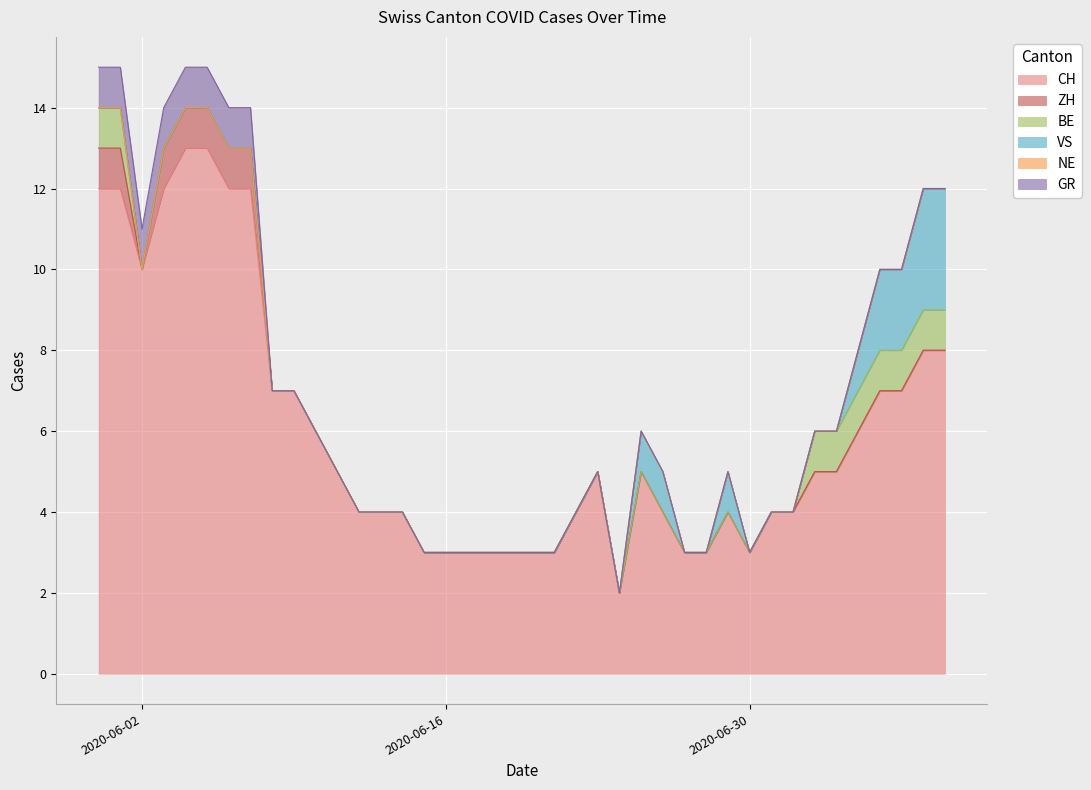

Reading left to right, extract all data points from this chart.

CH: 2020-05-31=12	2020-06-01=12	2020-06-02=10	2020-06-03=12	2020-06-04=13	2020-06-05=13	2020-06-06=12	2020-06-07=12	2020-06-08=7	2020-06-09=7	2020-06-10=6	2020-06-11=5	2020-06-12=4	2020-06-13=4	2020-06-14=4	2020-06-15=3	2020-06-16=3	2020-06-17=3	2020-06-18=3	2020-06-19=3	2020-06-20=3	2020-06-21=3	2020-06-22=4	2020-06-23=5	2020-06-24=2	2020-06-25=5	2020-06-26=4	2020-06-27=3	2020-06-28=3	2020-06-29=4	2020-06-30=3	2020-07-01=4	2020-07-02=4	2020-07-03=5	2020-07-04=5	2020-07-05=6	2020-07-06=7	2020-07-07=7	2020-07-08=8	2020-07-09=8
ZH: 2020-05-31=1	2020-06-01=1	2020-06-02=0	2020-06-03=1	2020-06-04=1	2020-06-05=1	2020-06-06=1	2020-06-07=1	2020-06-08=0	2020-06-09=0	2020-06-10=0	2020-06-11=0	2020-06-12=0	2020-06-13=0	2020-06-14=0	2020-06-15=0	2020-06-16=0	2020-06-17=0	2020-06-18=0	2020-06-19=0	2020-06-20=0	2020-06-21=0	2020-06-22=0	2020-06-23=0	2020-06-24=0	2020-06-25=0	2020-06-26=0	2020-06-27=0	2020-06-28=0	2020-06-29=0	2020-06-30=0	2020-07-01=0	2020-07-02=0	2020-07-03=0	2020-07-04=0	2020-07-05=0	2020-07-06=0	2020-07-07=0	2020-07-08=0	2020-07-09=0
BE: 2020-05-31=1	2020-06-01=1	2020-06-02=0	2020-06-03=0	2020-06-04=0	2020-06-05=0	2020-06-06=0	2020-06-07=0	2020-06-08=0	2020-06-09=0	2020-06-10=0	2020-06-11=0	2020-06-12=0	2020-06-13=0	2020-06-14=0	2020-06-15=0	2020-06-16=0	2020-06-17=0	2020-06-18=0	2020-06-19=0	2020-06-20=0	2020-06-21=0	2020-06-22=0	2020-06-23=0	2020-06-24=0	2020-06-25=0	2020-06-26=0	2020-06-27=0	2020-06-28=0	2020-06-29=0	2020-06-30=0	2020-07-01=0	2020-07-02=0	2020-07-03=1	2020-07-04=1	2020-07-05=1	2020-07-06=1	2020-07-07=1	2020-07-08=1	2020-07-09=1
VS: 2020-05-31=0	2020-06-01=0	2020-06-02=0	2020-06-03=0	2020-06-04=0	2020-06-05=0	2020-06-06=0	2020-06-07=0	2020-06-08=0	2020-06-09=0	2020-06-10=0	2020-06-11=0	2020-06-12=0	2020-06-13=0	2020-06-14=0	2020-06-15=0	2020-06-16=0	2020-06-17=0	2020-06-18=0	2020-06-19=0	2020-06-20=0	2020-06-21=0	2020-06-22=0	2020-06-23=0	2020-06-24=0	2020-06-25=1	2020-06-26=1	2020-06-27=0	2020-06-28=0	2020-06-29=1	2020-06-30=0	2020-07-01=0	2020-07-02=0	2020-07-03=0	2020-07-04=0	2020-07-05=1	2020-07-06=2	2020-07-07=2	2020-07-08=3	2020-07-09=3
NE: 2020-05-31=0	2020-06-01=0	2020-06-02=0	2020-06-03=0	2020-06-04=0	2020-06-05=0	2020-06-06=0	2020-06-07=0	2020-06-08=0	2020-06-09=0	2020-06-10=0	2020-06-11=0	2020-06-12=0	2020-06-13=0	2020-06-14=0	2020-06-15=0	2020-06-16=0	2020-06-17=0	2020-06-18=0	2020-06-19=0	2020-06-20=0	2020-06-21=0	2020-06-22=0	2020-06-23=0	2020-06-24=0	2020-06-25=0	2020-06-26=0	2020-06-27=0	2020-06-28=0	2020-06-29=0	2020-06-30=0	2020-07-01=0	2020-07-02=0	2020-07-03=0	2020-07-04=0	2020-07-05=0	2020-07-06=0	2020-07-07=0	2020-07-08=0	2020-07-09=0
GR: 2020-05-31=1	2020-06-01=1	2020-06-02=1	2020-06-03=1	2020-06-04=1	2020-06-05=1	2020-06-06=1	2020-06-07=1	2020-06-08=0	2020-06-09=0	2020-06-10=0	2020-06-11=0	2020-06-12=0	2020-06-13=0	2020-06-14=0	2020-06-15=0	2020-06-16=0	2020-06-17=0	2020-06-18=0	2020-06-19=0	2020-06-20=0	2020-06-21=0	2020-06-22=0	2020-06-23=0	2020-06-24=0	2020-06-25=0	2020-06-26=0	2020-06-27=0	2020-06-28=0	2020-06-29=0	2020-06-30=0	2020-07-01=0	2020-07-02=0	2020-07-03=0	2020-07-04=0	2020-07-05=0	2020-07-06=0	2020-07-07=0	2020-07-08=0	2020-07-09=0